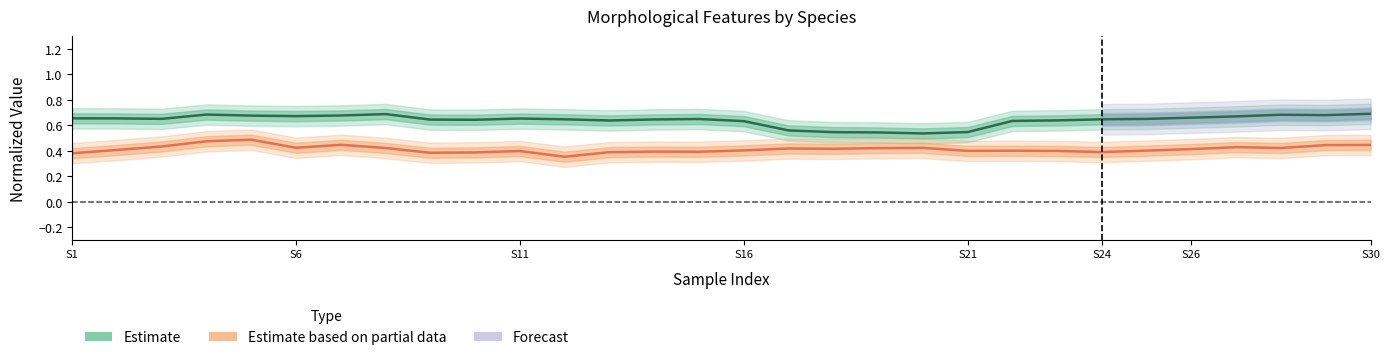

True or false: Estimate (Species 1) and Estimate based on partial data (Species 2) cross at least once.

False